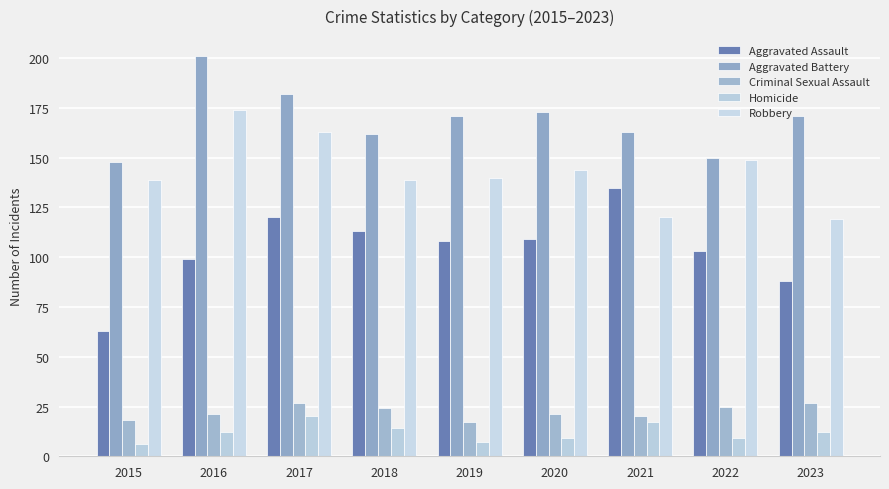

How many categories are shown in the chart?

9